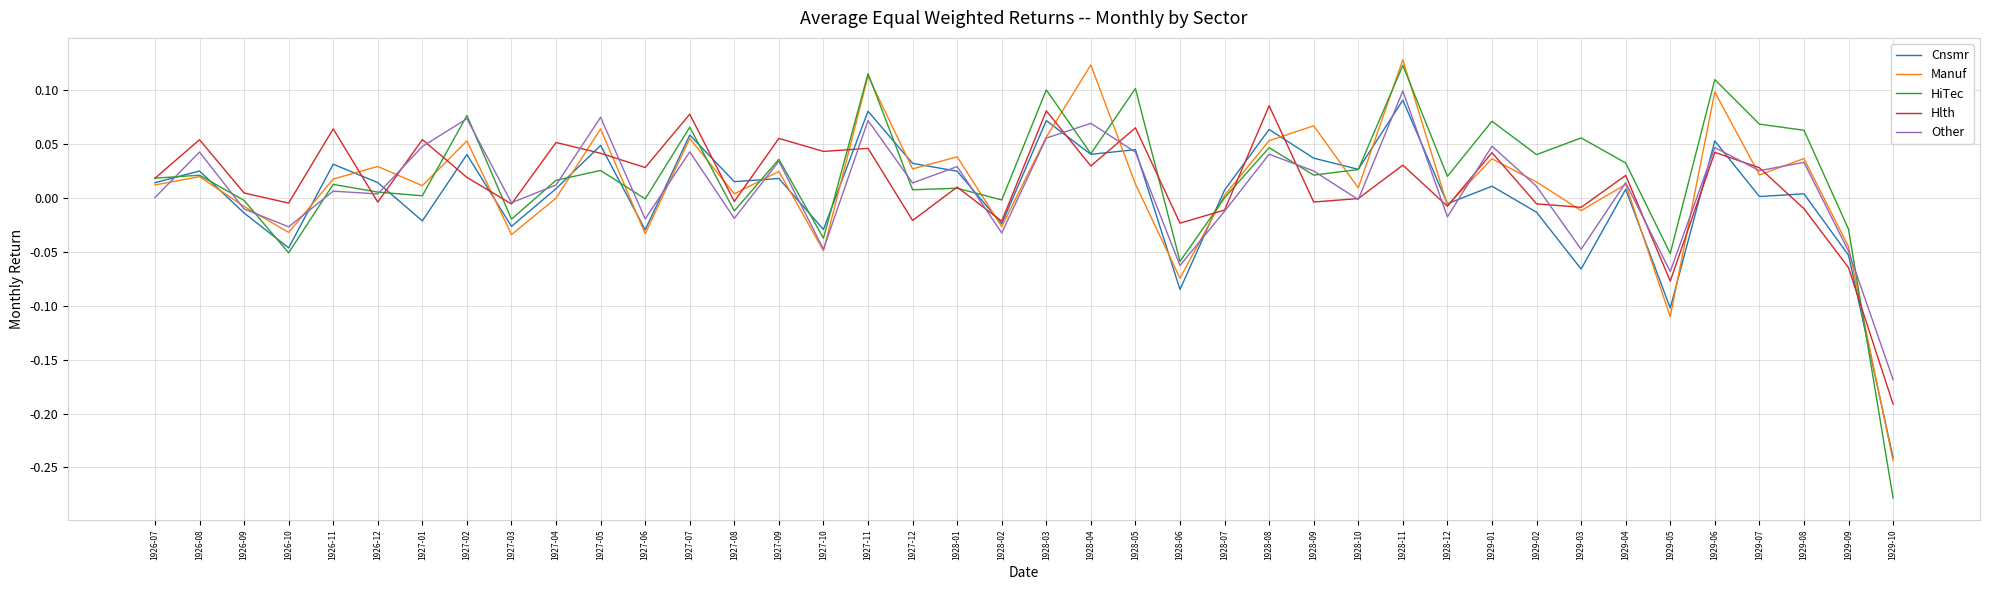

What is the sum of all Hlth values?

0.5